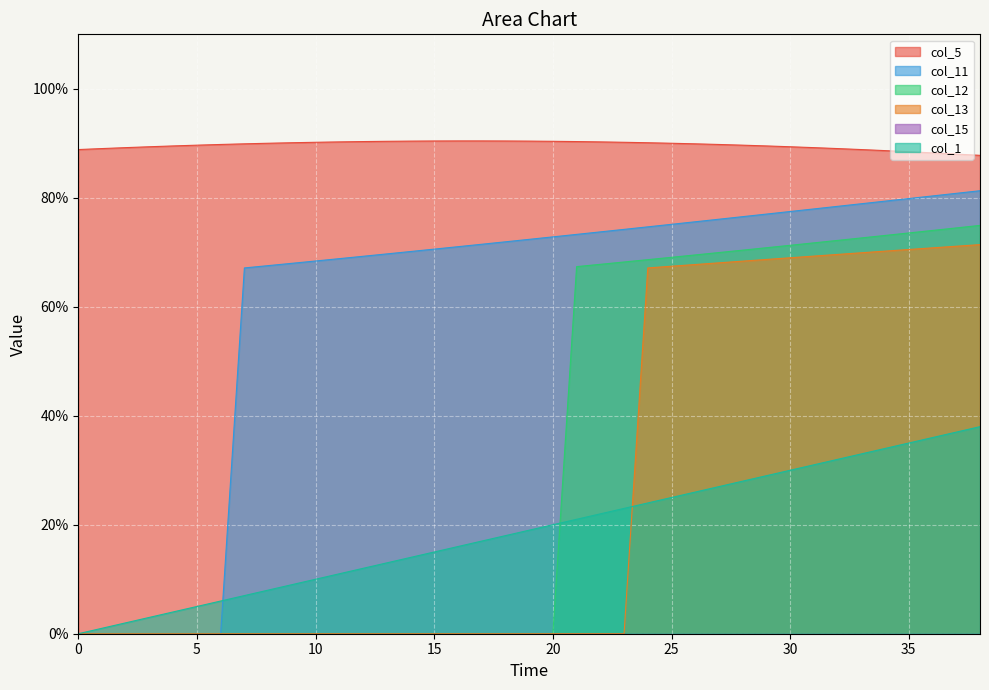

What is the value of the col_12 point at the 32nd from the left?

71.7